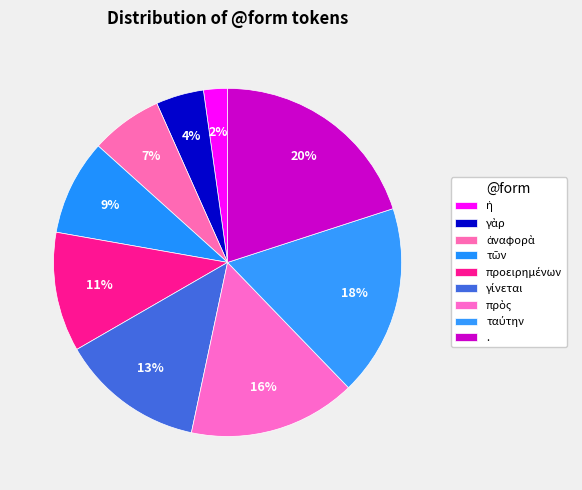

What is the ratio of the value at ταύτην to the value at ἡ?

8.0